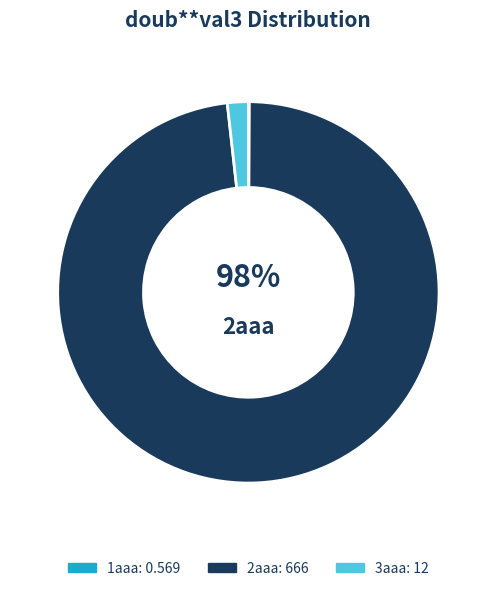

How many segments does this pie chart have?

3